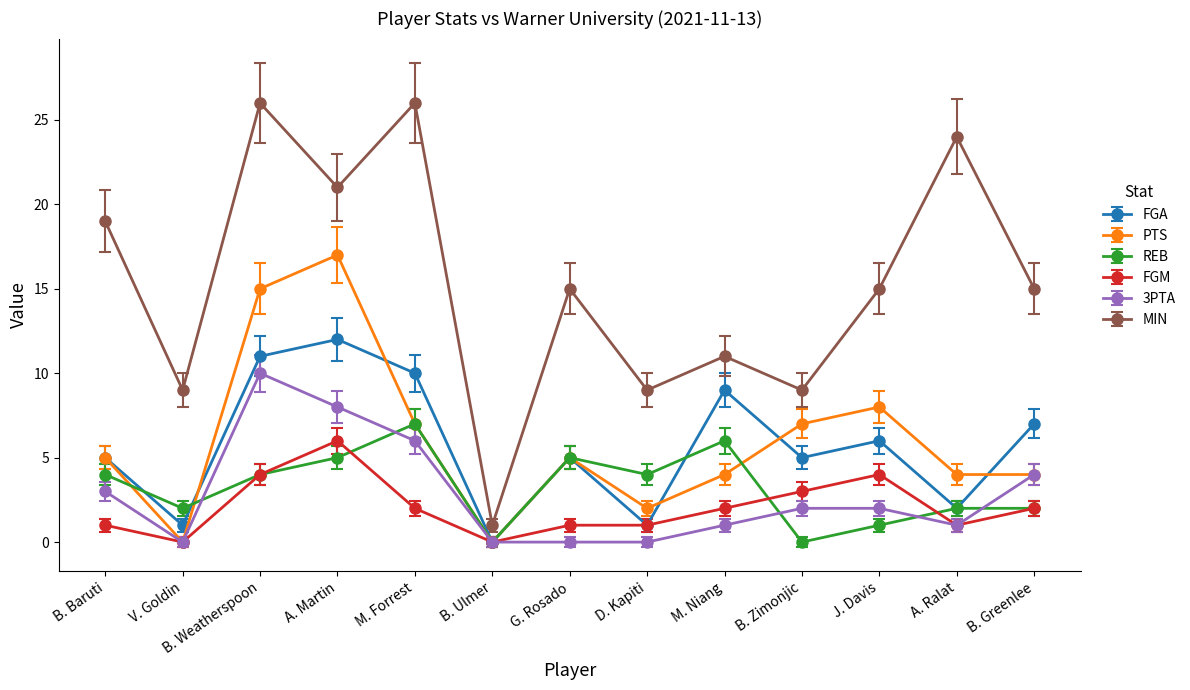

True or false: MIN and PTS cross at least once.

False